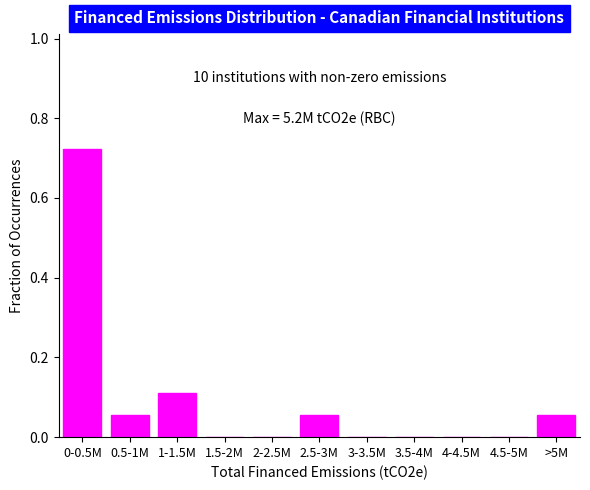

Is it true that the value at 4.5-5M is -0.3?

False